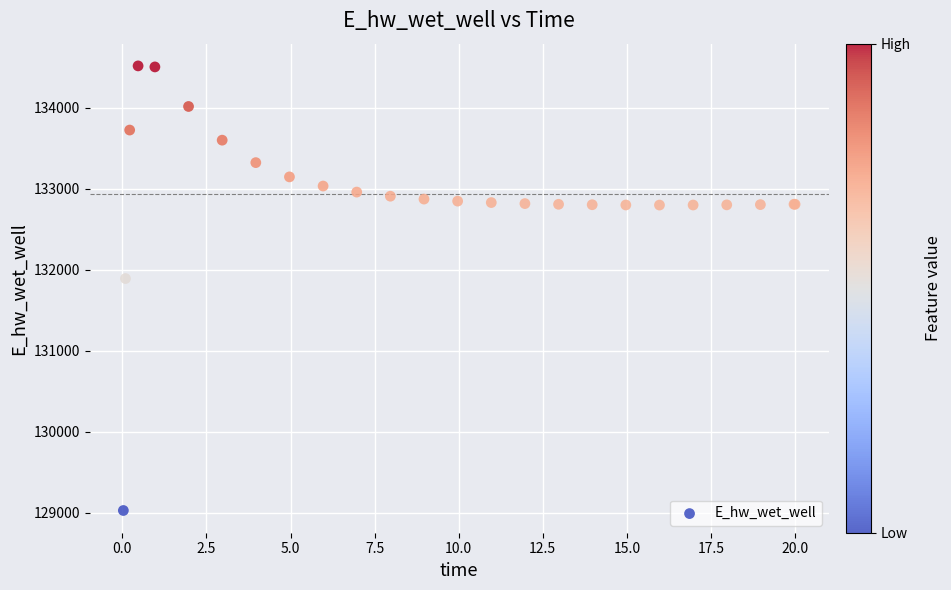

What Y value in the scatter plot is closest to 131774?

131893.4